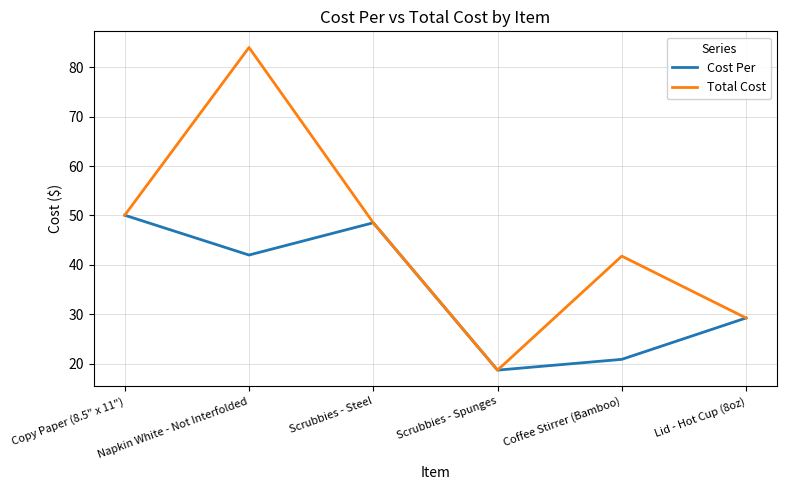

Rank the categories by Total Cost value from lowest to highest.

Scrubbies - Spunges, Lid - Hot Cup (8oz), Coffee Stirrer (Bamboo), Scrubbies - Steel, Copy Paper (8.5" x 11"), Napkin White - Not Interfolded